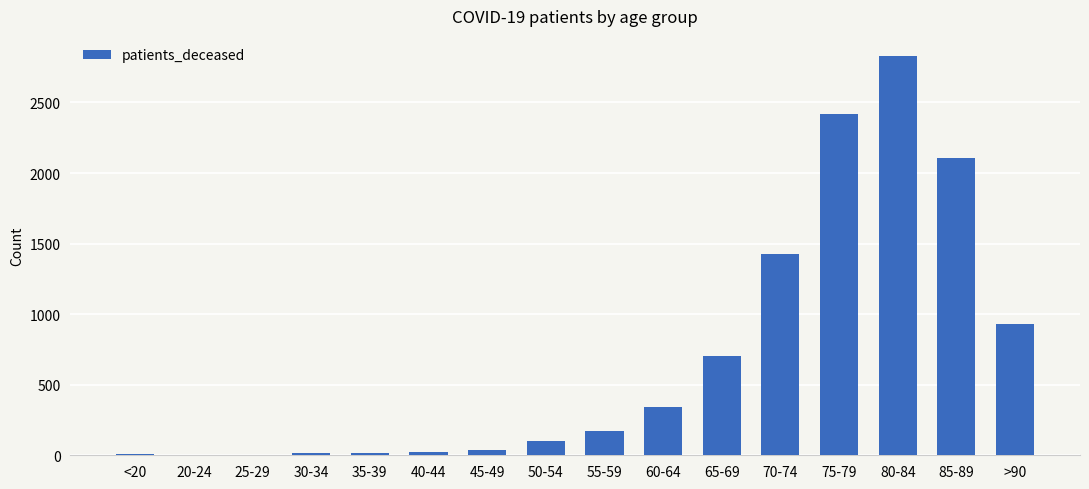

Are the bars grouped side by side (vs. stacked)?

No